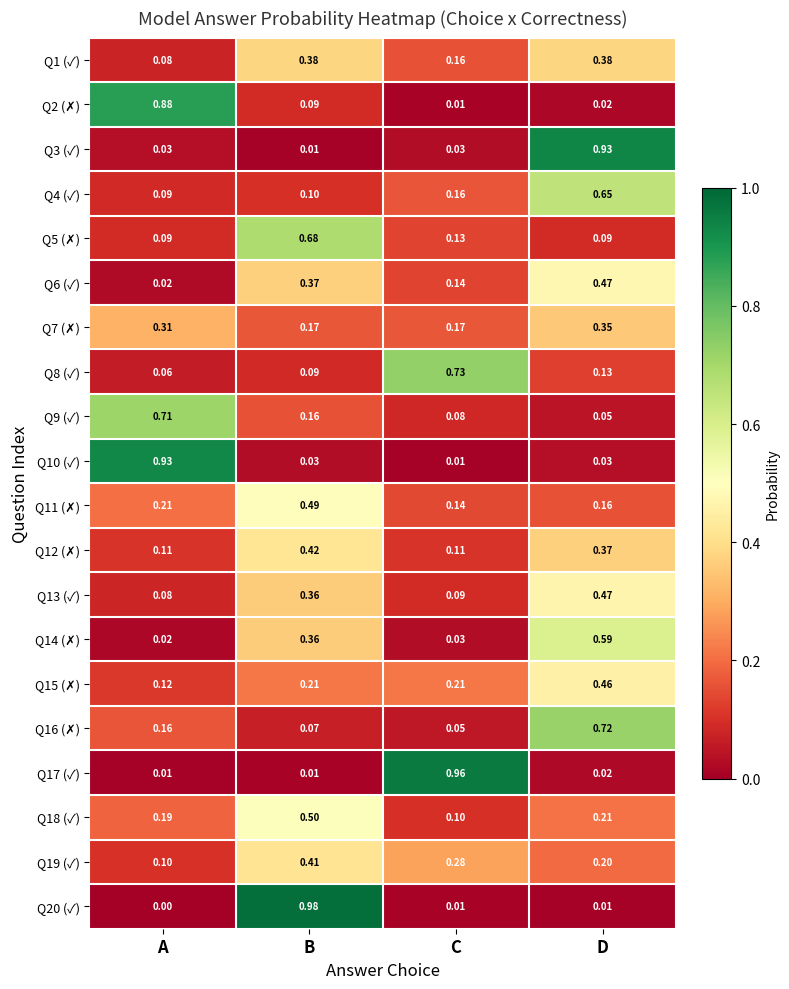

Which category has the highest value across all series?

B